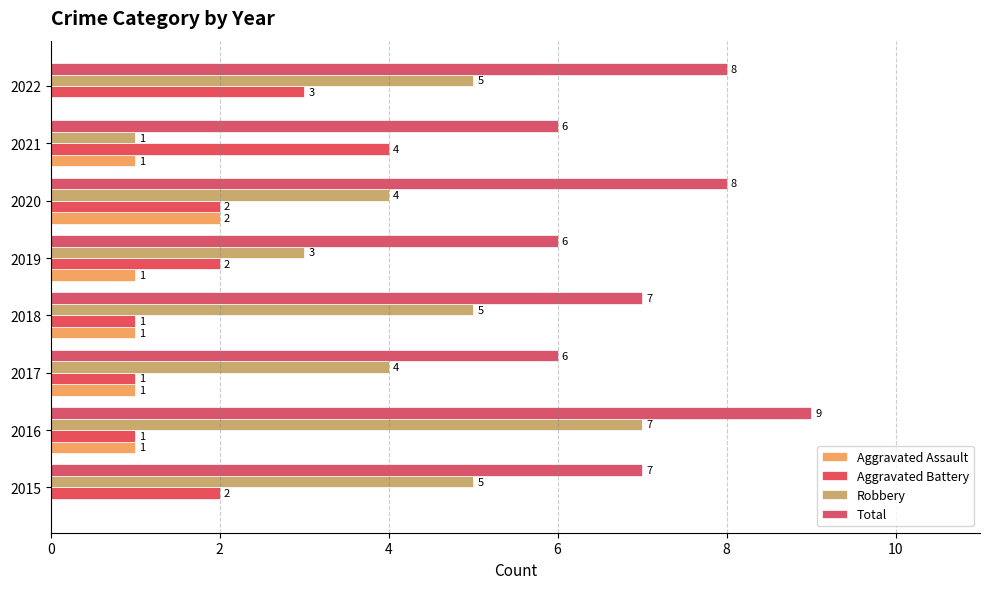

Count the Aggravated Assault values in the range 1 to 2.

6